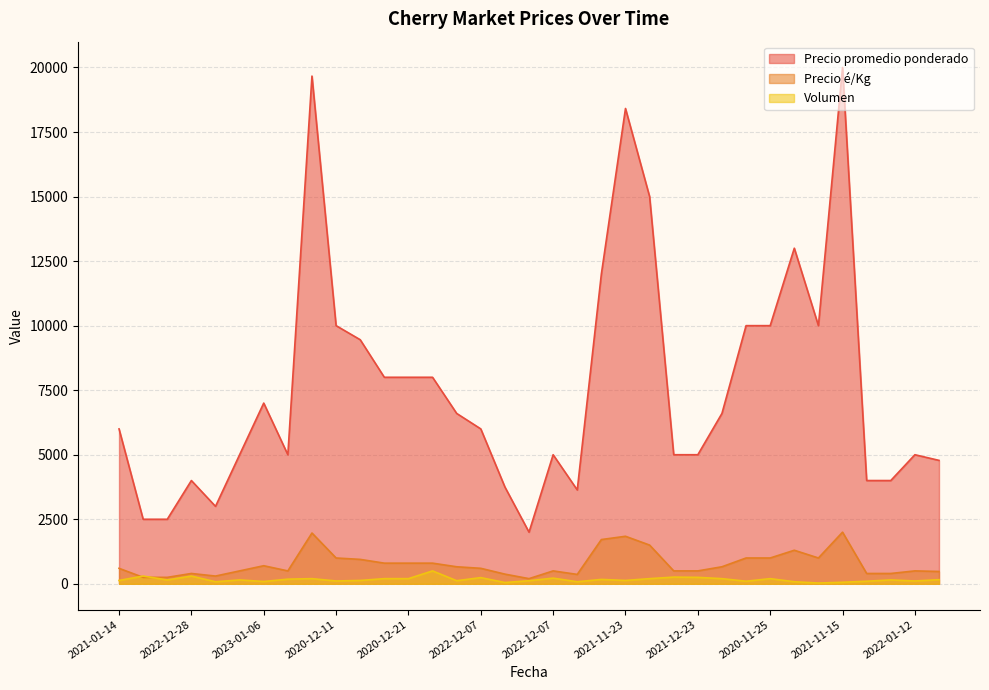

Is it true that Volumen equals 260 at 2020-11-25?

False